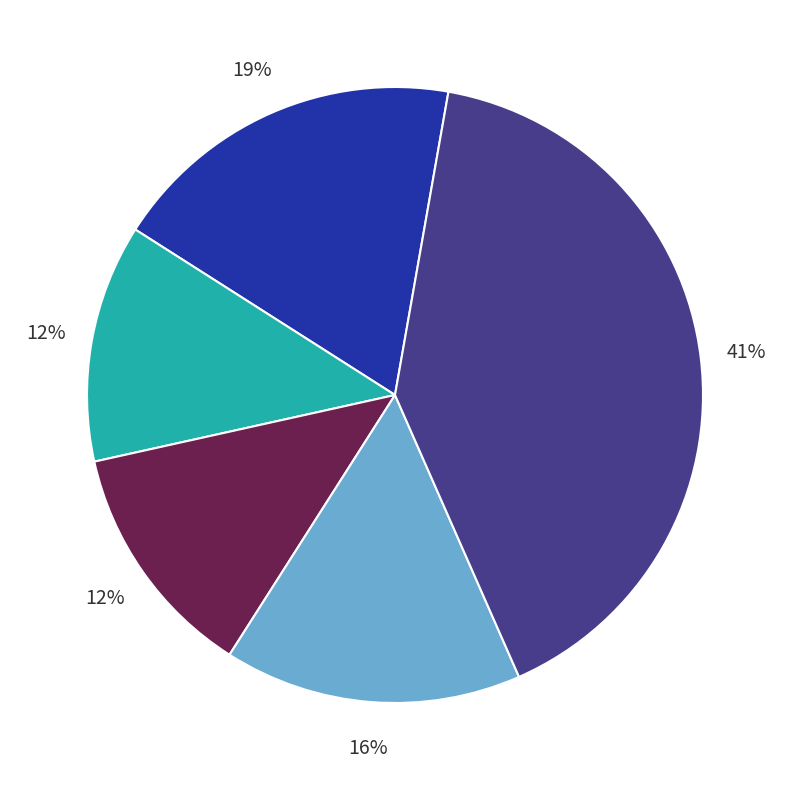

How many slices are in this pie chart?

5